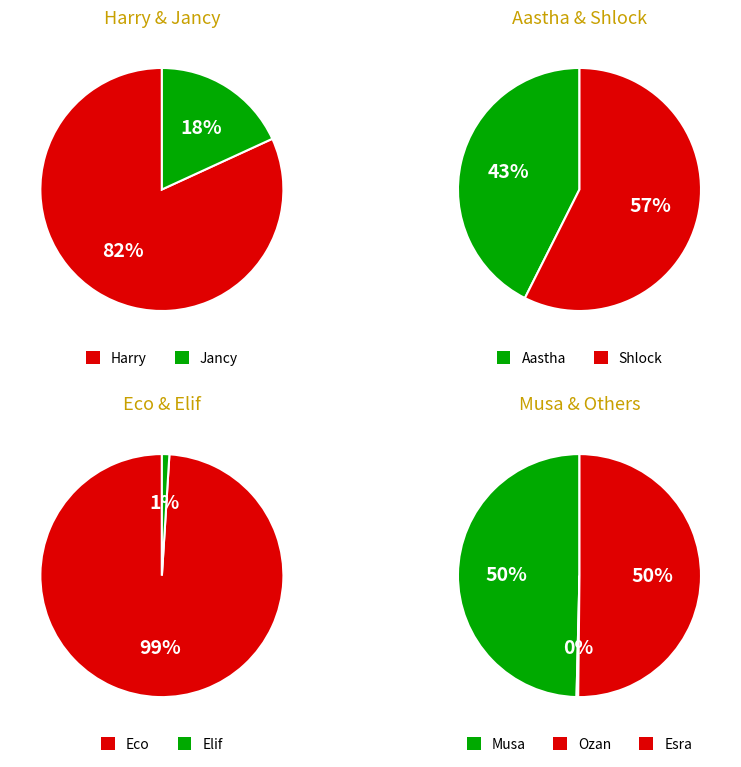

To the nearest percent, what is the difference between the Aastha and Elif slice percentages?

42%